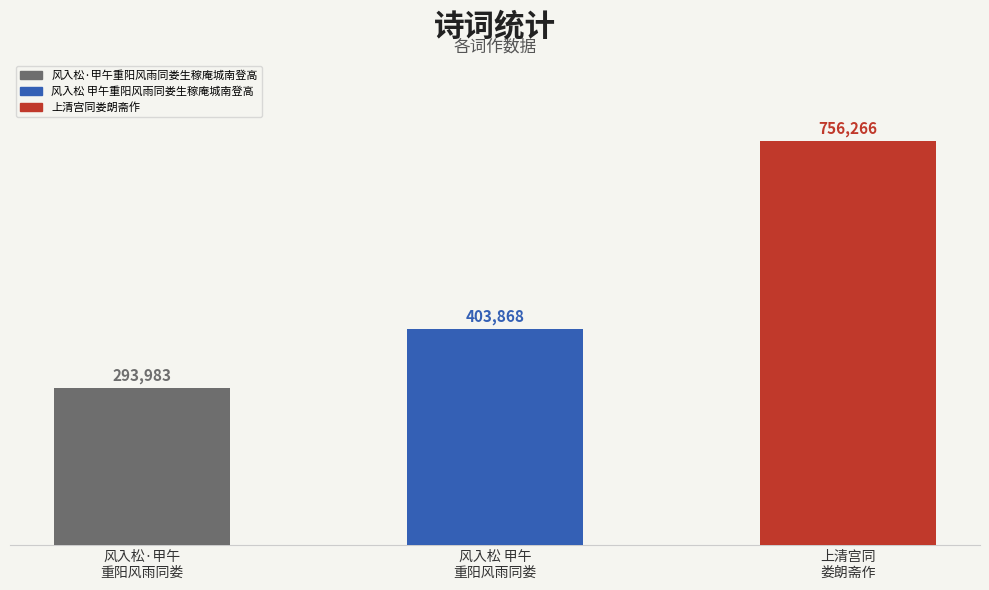

List the labels in order of value, largest first.

上清宫同娄朗斋作, 风入松 甲午重阳风雨同娄生稼庵城南登高, 风入松·甲午重阳风雨同娄生稼庵城南登高